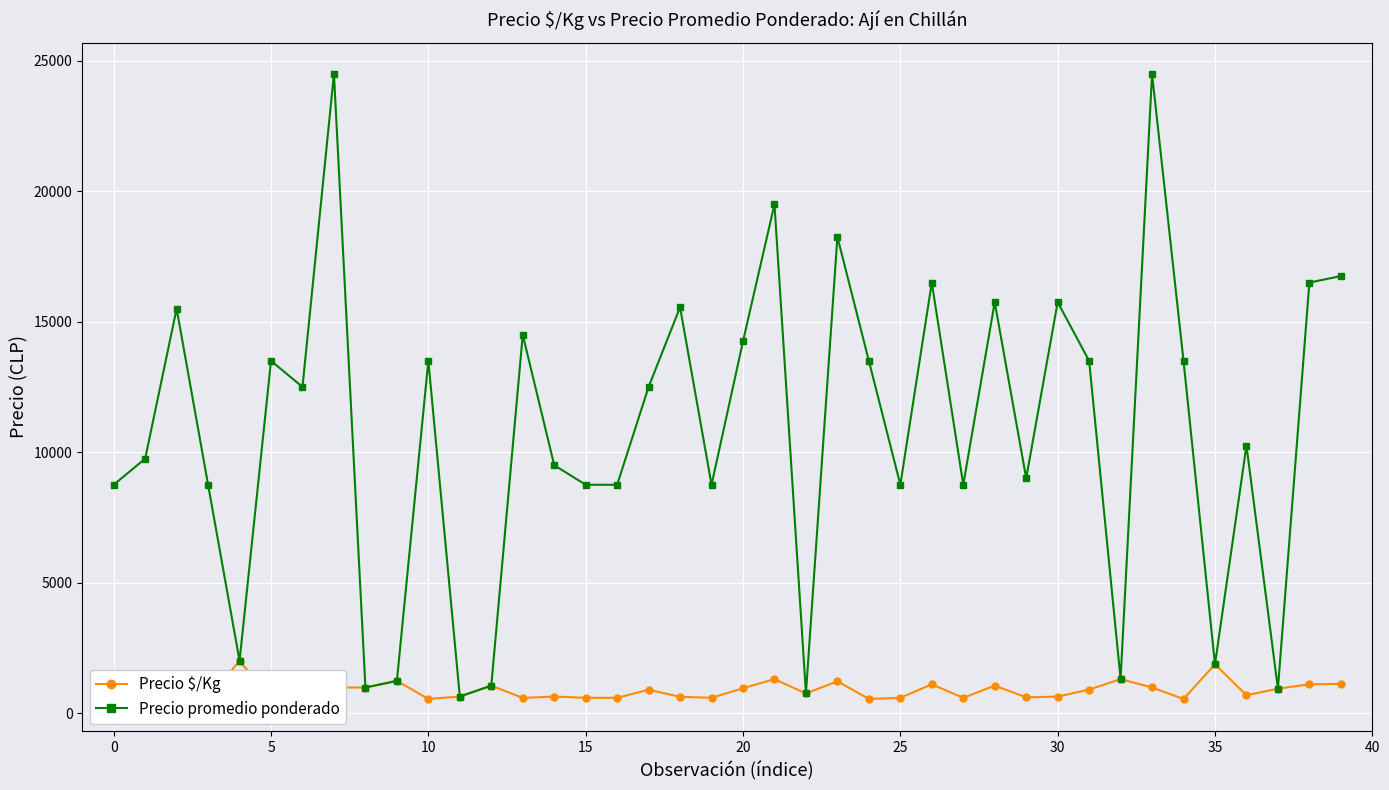

Which series has the widest spread of values?

Precio promedio ponderado